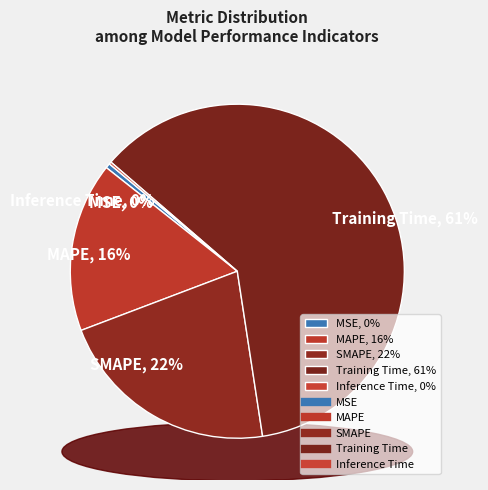

Rank the categories by value from lowest to highest.

Inference Time, MSE, MAPE, SMAPE, Training Time